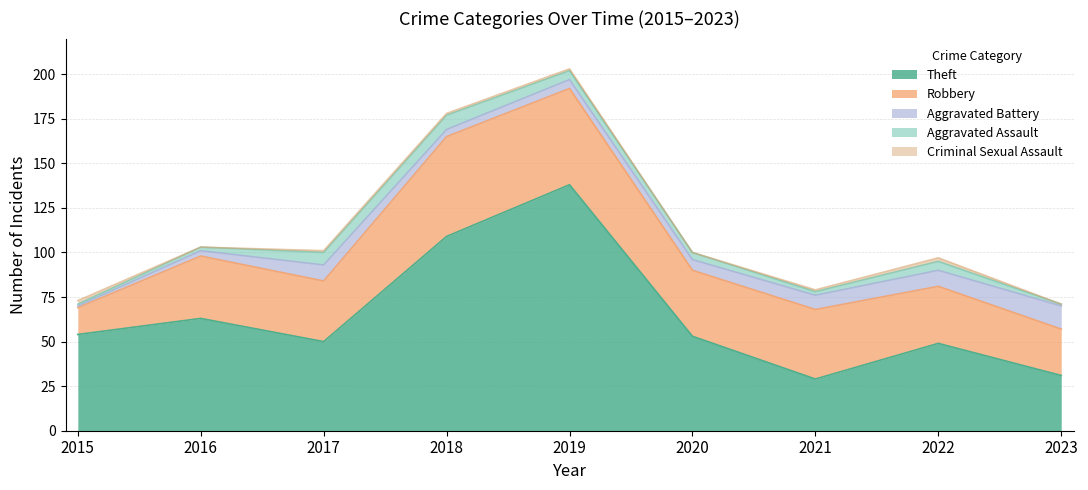

Is it true that Aggravated Battery equals 0 at 2015?

False